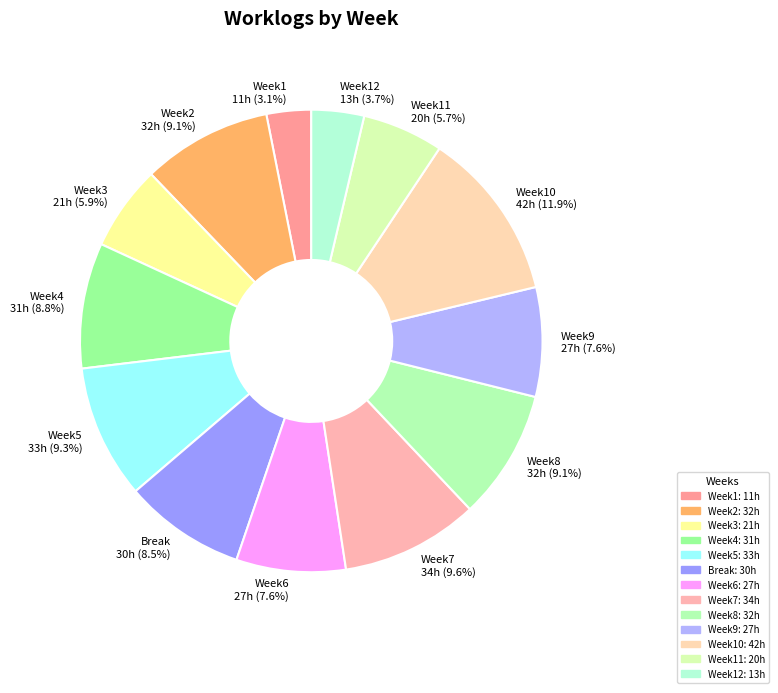

To the nearest percent, what is the difference between the largest and smallest slice percentages?

9%